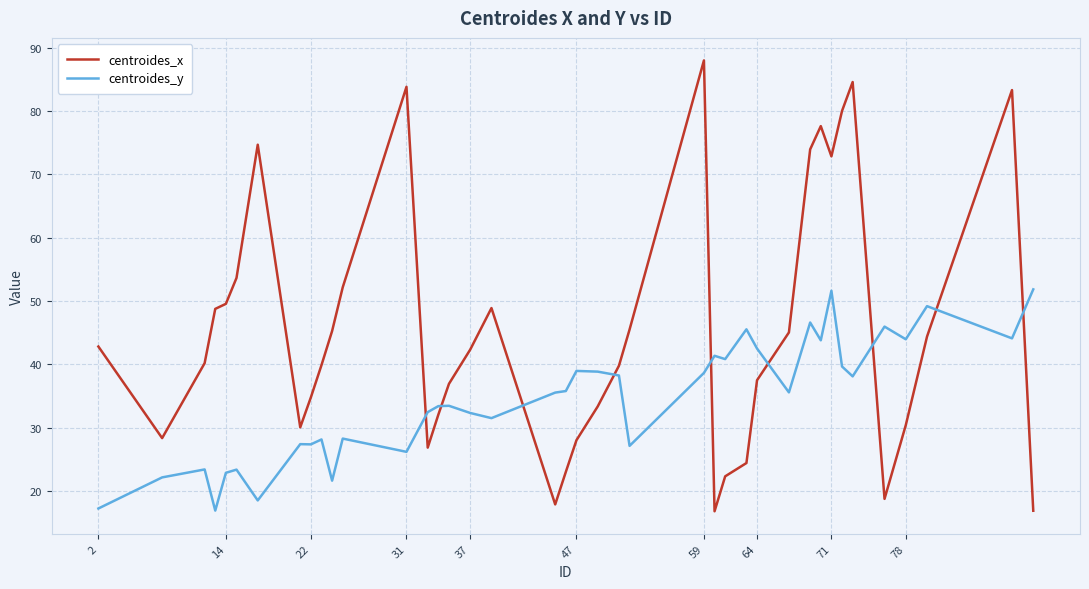

List the series in order of their overall mean, lowest first.

centroides_y, centroides_x